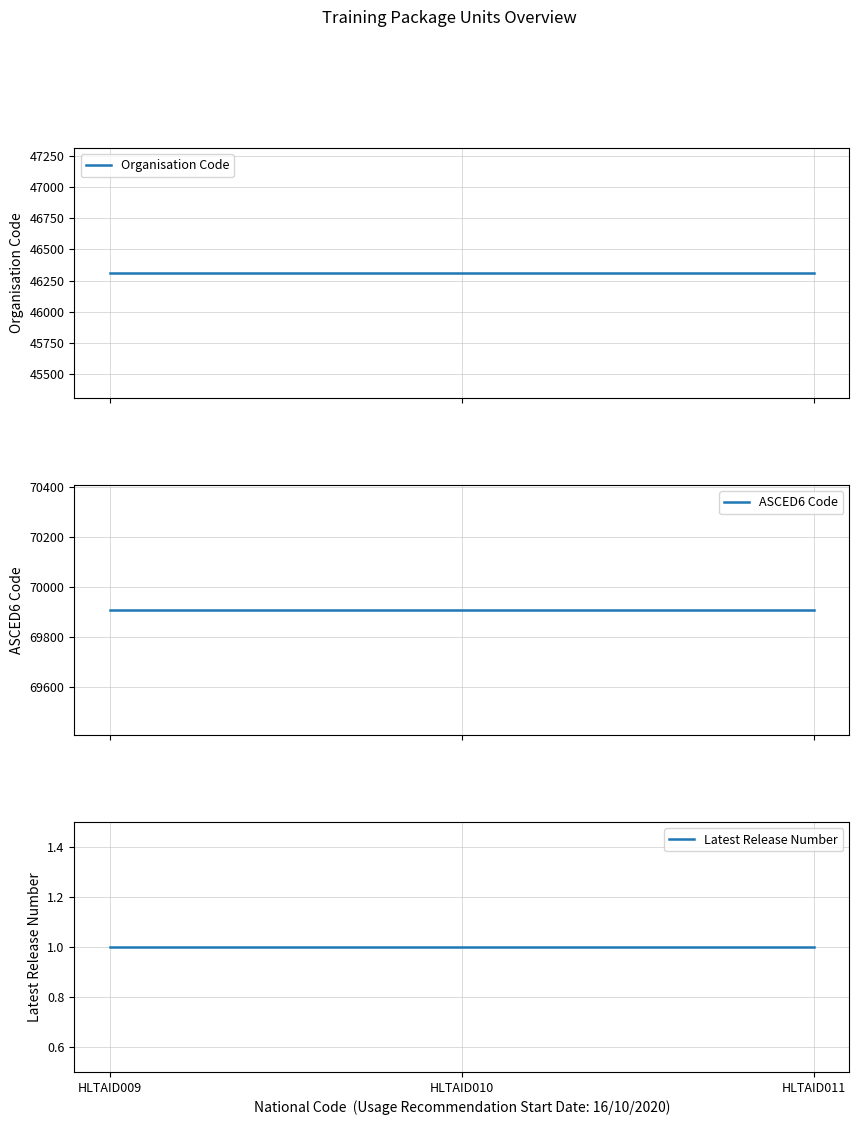

What value does the Organisation Code series have at HLTAID009?

46312